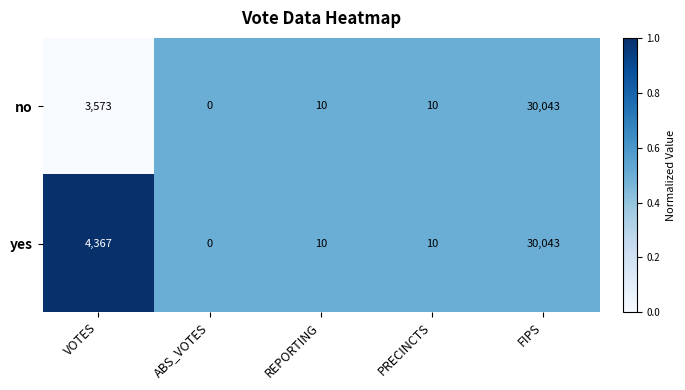

List the series in order of their overall mean, highest first.

yes, no